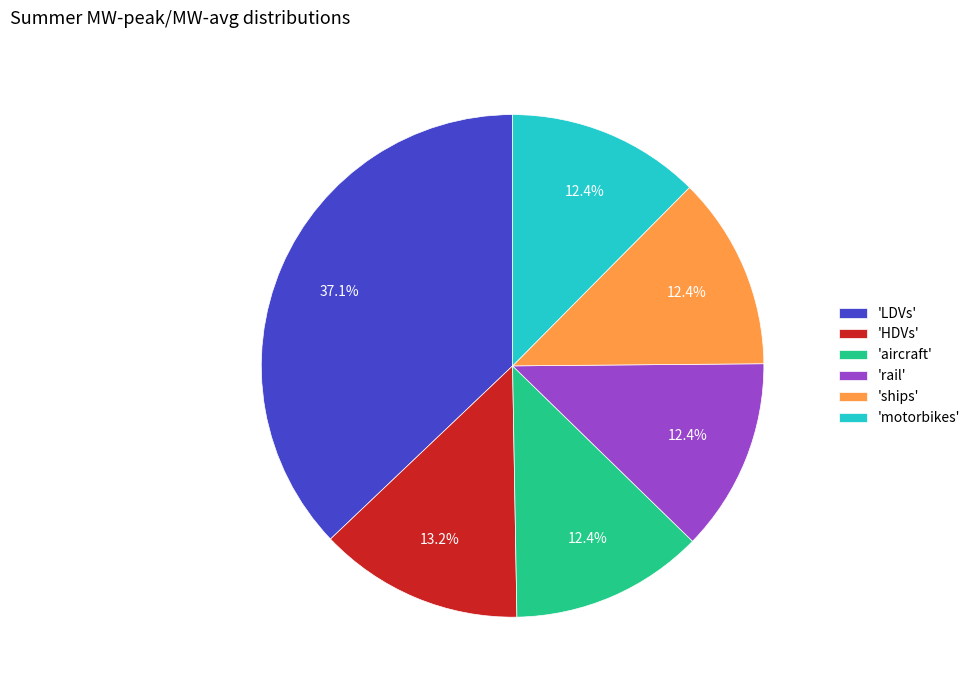

What is the ratio of the value at 'LDVs' to the value at 'ships'?

3.0